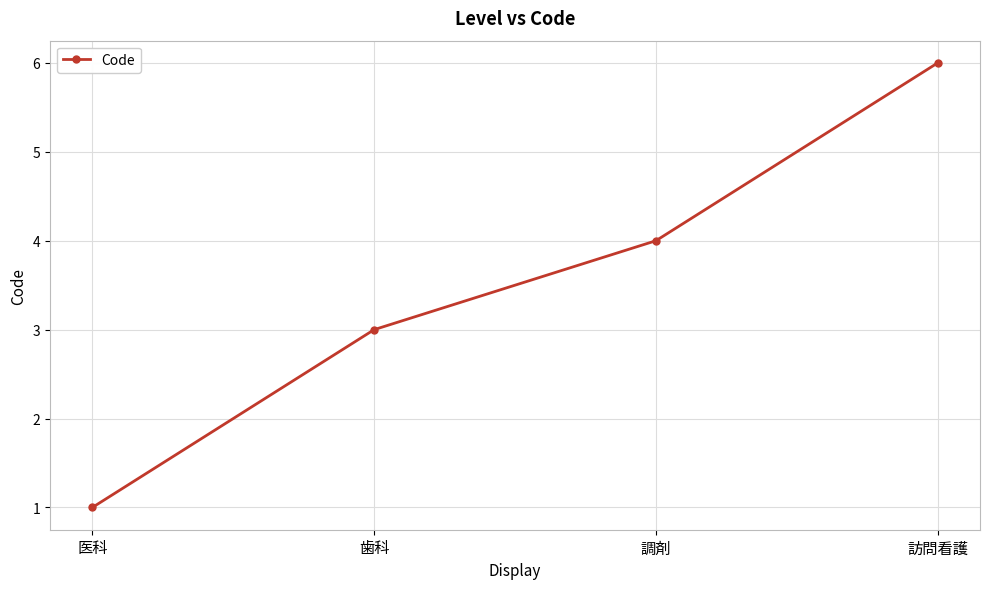

How many categories are shown in the chart?

4